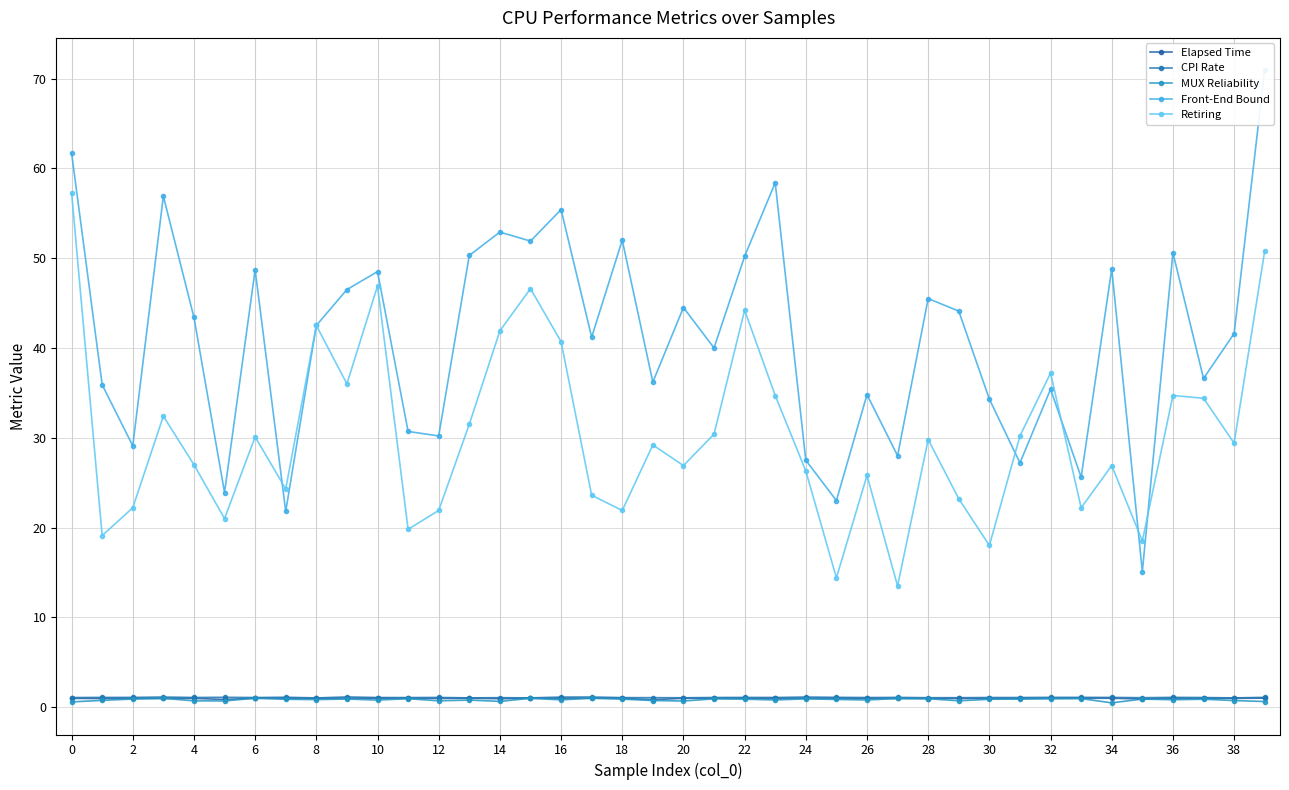

Reading right to left, extract all data points from this chart.

Elapsed Time: 1.0	1.0	1.0	1.0	0.9	1.0	1.0	1.0	1.0	1.0	1.0	1.0	1.0	1.0	1.0	1.0	1.0	1.0	1.0	1.0	0.8	1.0	1.0	1.0	1.0	0.9	1.0	1.0	1.0	1.0	1.0	1.0	1.0	1.0	0.9	1.0	1.0	1.0	1.0	1.0
CPI Rate: 1.1	1.0	1.1	1.1	1.1	1.1	1.1	1.1	1.1	1.1	1.1	1.1	1.1	1.1	1.1	1.1	1.1	1.1	1.1	1.0	1.1	1.1	1.1	1.1	1.0	1.1	1.0	1.1	1.1	1.1	1.1	1.0	1.1	1.1	1.1	1.1	1.1	1.1	1.1	1.1
MUX Reliability: 0.6	0.7	0.9	0.8	0.9	0.5	1.0	0.9	0.9	0.9	0.7	0.9	1.0	0.8	0.9	0.9	0.8	0.9	0.9	0.7	0.7	0.9	1.0	0.8	1.0	0.6	0.8	0.7	0.9	0.8	0.9	0.8	0.9	1.0	0.7	0.7	1.0	0.9	0.8	0.6
Front-End Bound: 71.0	41.6	36.6	50.6	15.1	48.8	25.6	35.4	27.2	34.3	44.1	45.5	28.0	34.8	23.0	27.5	58.4	50.2	40.0	44.5	36.2	52.0	41.2	55.4	51.9	52.9	50.3	30.2	30.7	48.5	46.5	42.5	21.8	48.7	23.9	43.4	56.9	29.1	35.9	61.7
Retiring: 50.8	29.4	34.4	34.7	18.5	26.9	22.2	37.2	30.2	18.0	23.2	29.8	13.5	25.8	14.4	26.3	34.7	44.2	30.4	26.9	29.2	21.9	23.6	40.7	46.6	41.9	31.5	21.9	19.8	46.9	36.0	42.5	24.3	30.1	21.0	27.0	32.4	22.2	19.1	57.3